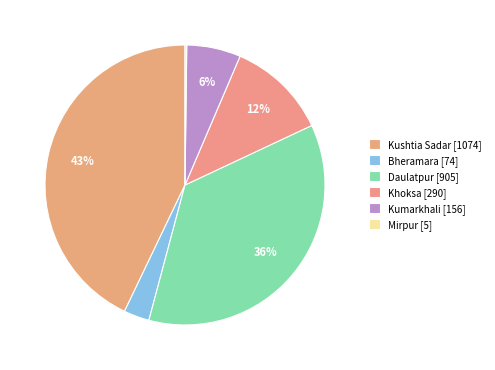

Is there any slice that represents more than half of the pie?

No